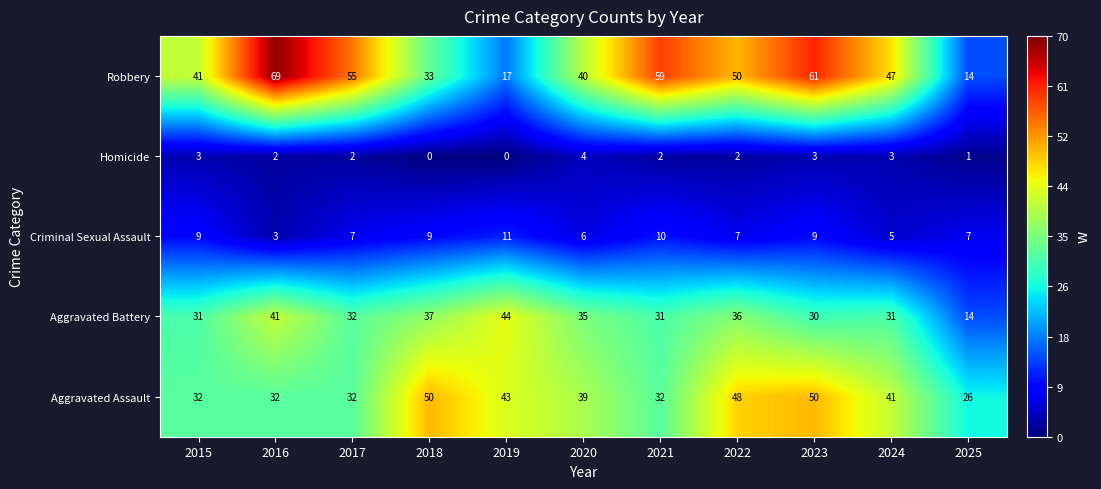

What is the sum of all Aggravated Assault values?

425